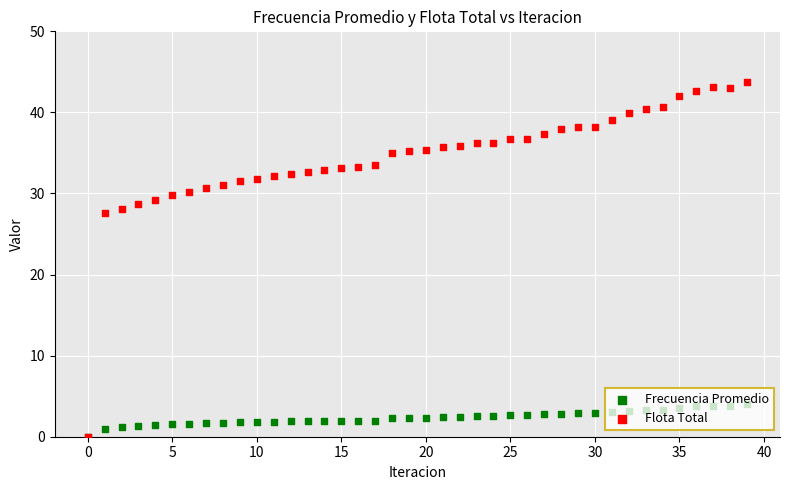

At which category is the sum across all series the highest?

39